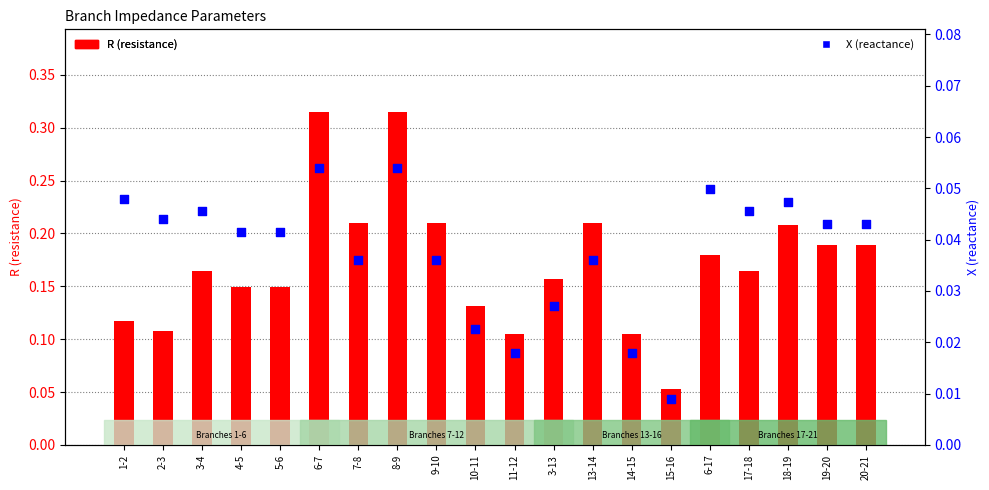

Which series contains the highest Y value?

R (resistance)